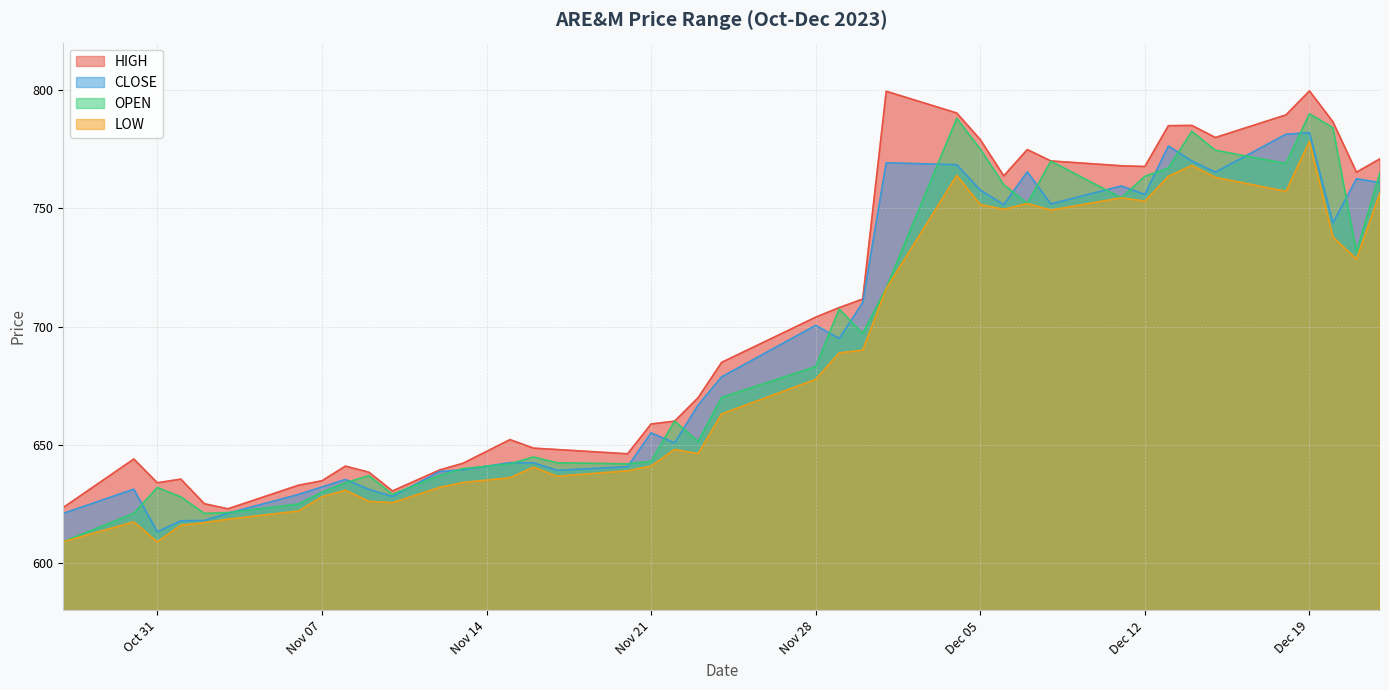

True or false: LOW has a value of 1021.6 at 2023-11-29.

False